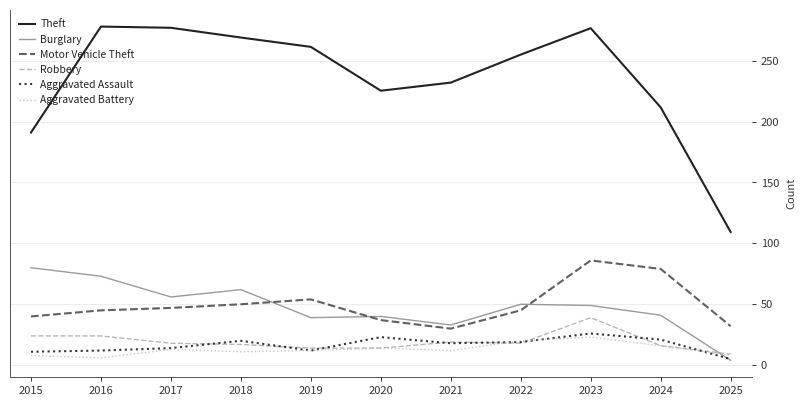

The value of Theft at 2021 is 152.2. True or false?

False